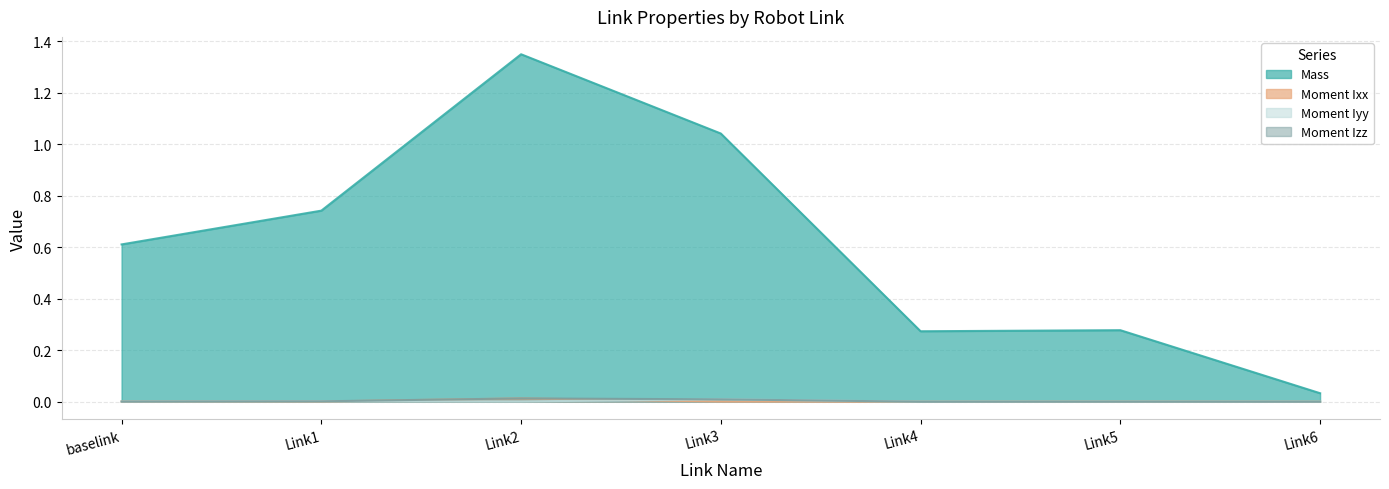

Rank the series at Link1 from highest to lowest value.

Mass, Moment Iyy, Moment Izz, Moment Ixx